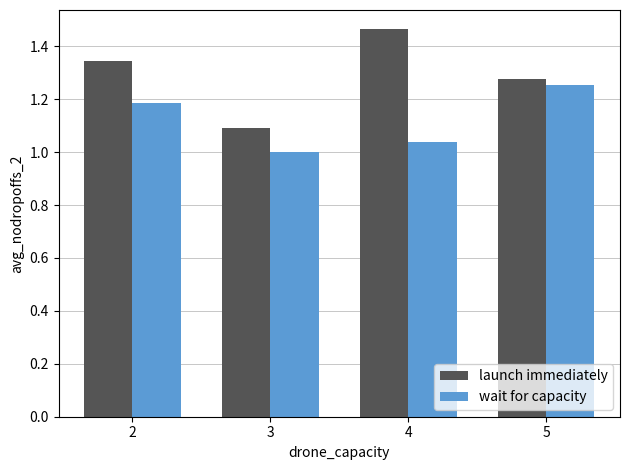

What are all the series names shown in the legend?

launch immediately, wait for capacity